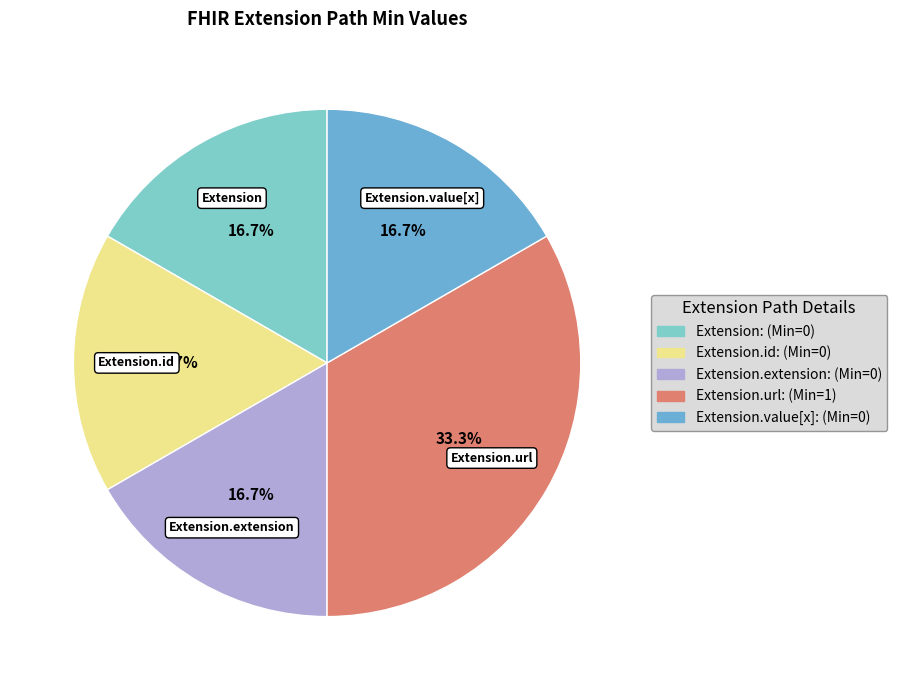

Rank the categories by value from highest to lowest.

Extension.url, Extension, Extension.id, Extension.extension, Extension.value[x]